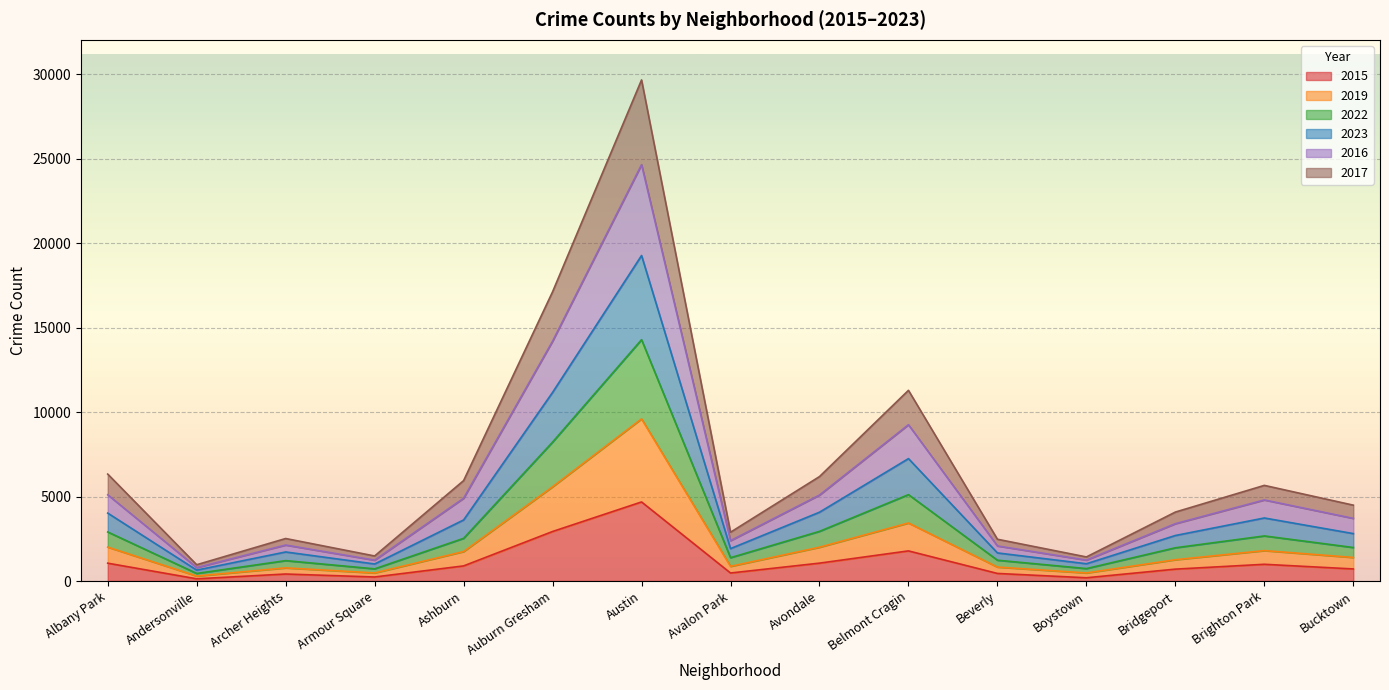

What is the label of the 4th point from the right?

Boystown